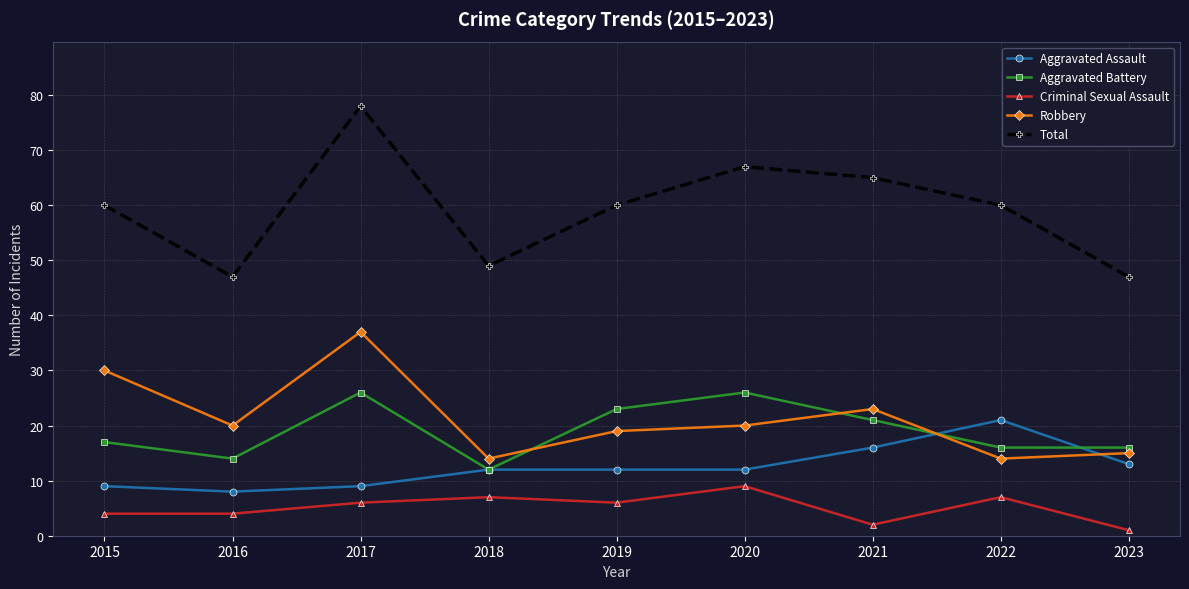

Rank the series at 2015 from lowest to highest value.

Criminal Sexual Assault, Aggravated Assault, Aggravated Battery, Robbery, Total